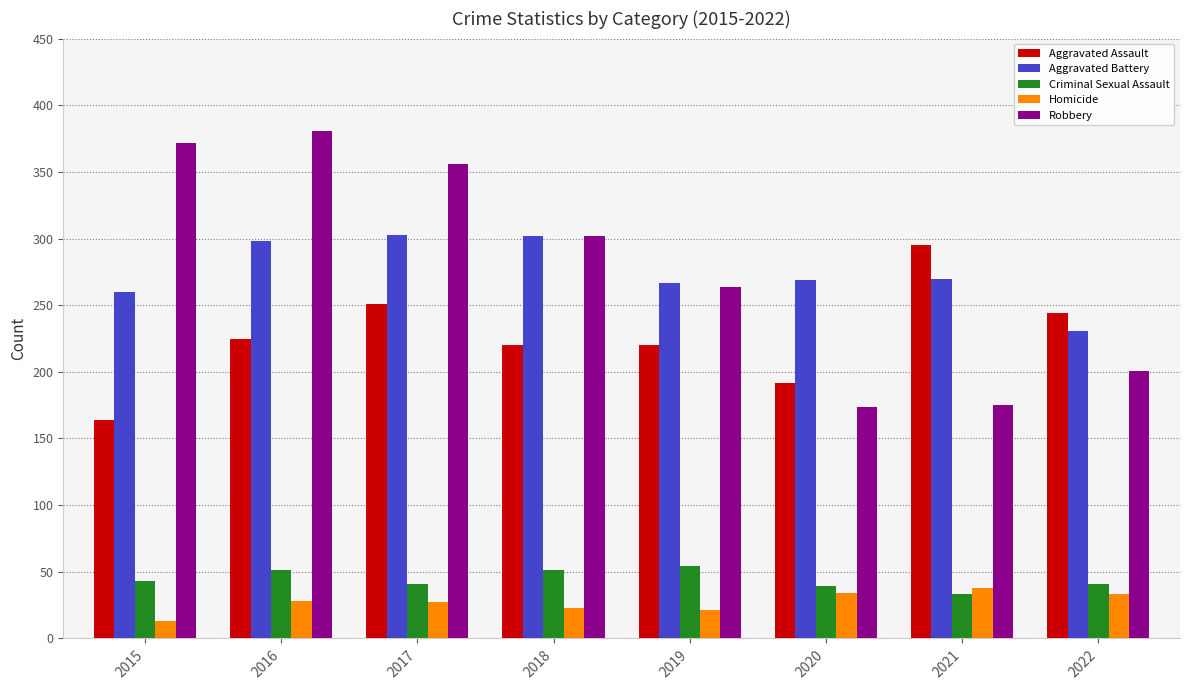

List the series in order of their peak value, highest first.

Robbery, Aggravated Battery, Aggravated Assault, Criminal Sexual Assault, Homicide